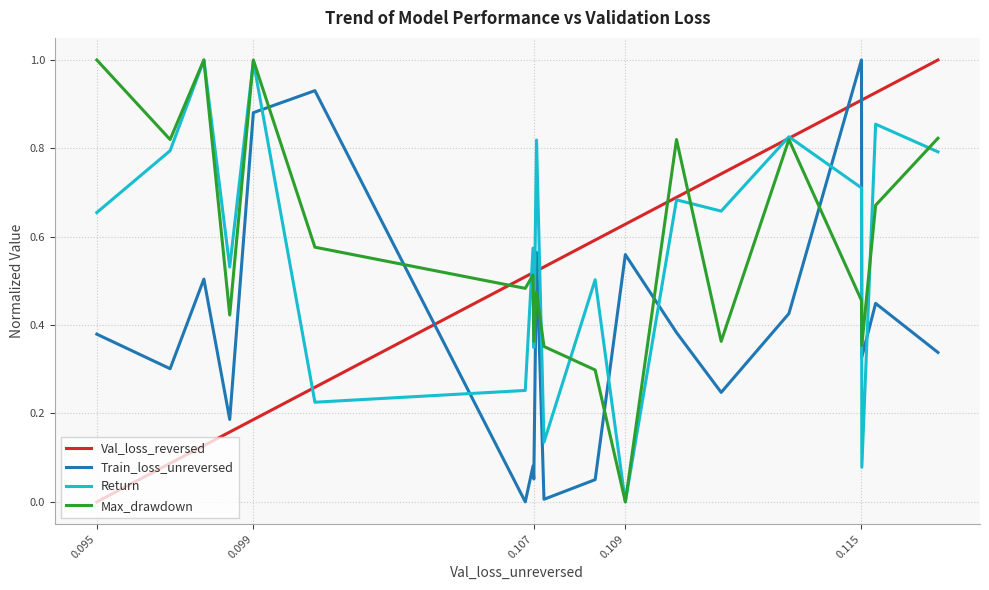

True or false: Train_loss_unreversed and Max_drawdown intersect in this chart.

True